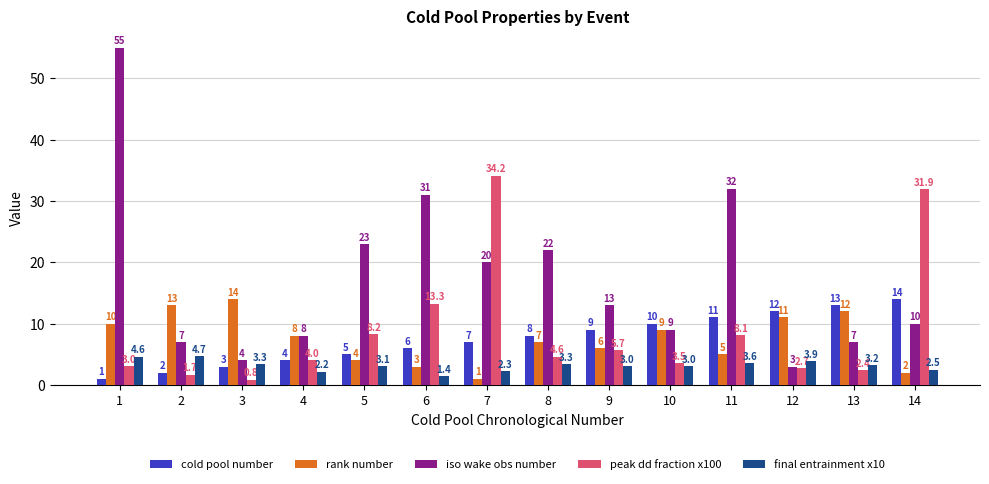

What value does the iso wake obs number series have at 10?

9.0